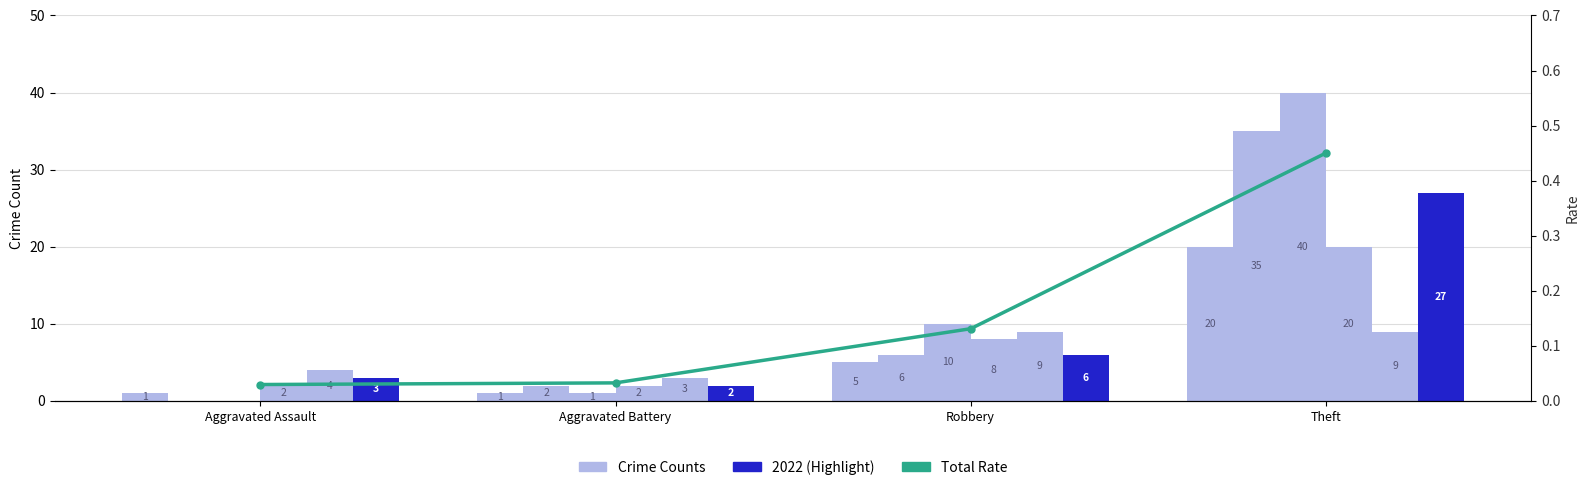

Rank the categories by value from highest to lowest.

Theft, Robbery, Aggravated Battery, Aggravated Assault